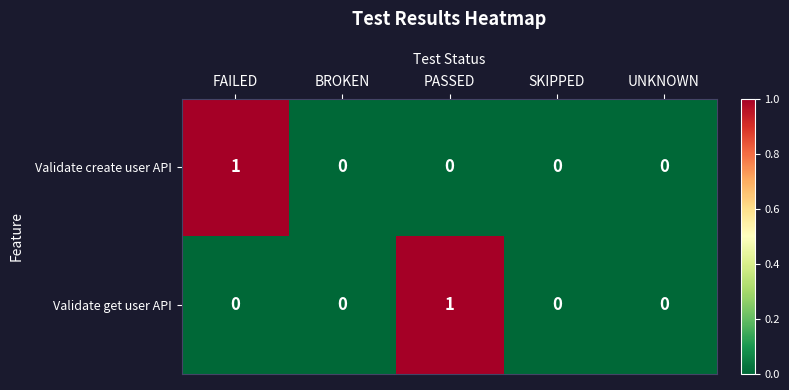

Count the Validate create user API values in the range 0 to 1.

5